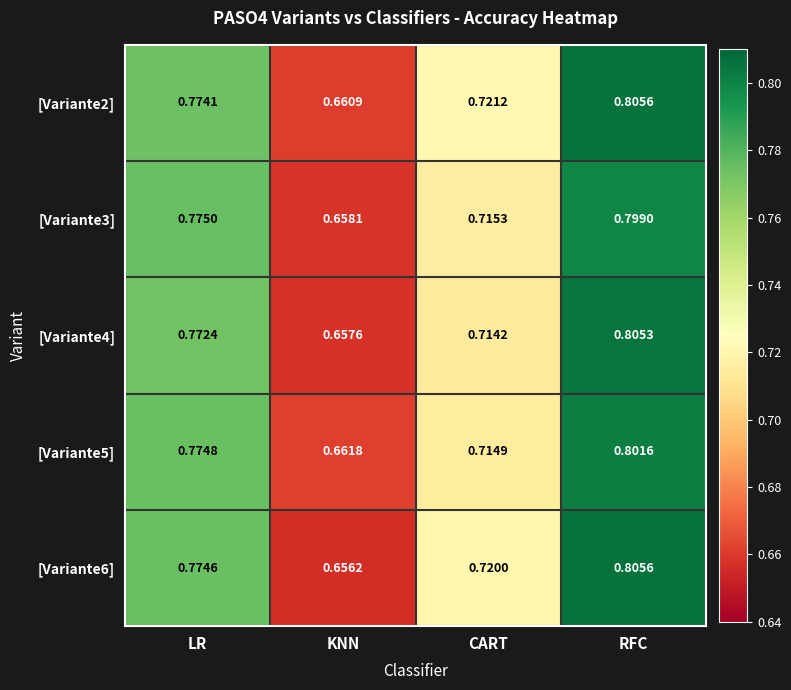

Which category has the highest value across all series?

RFC